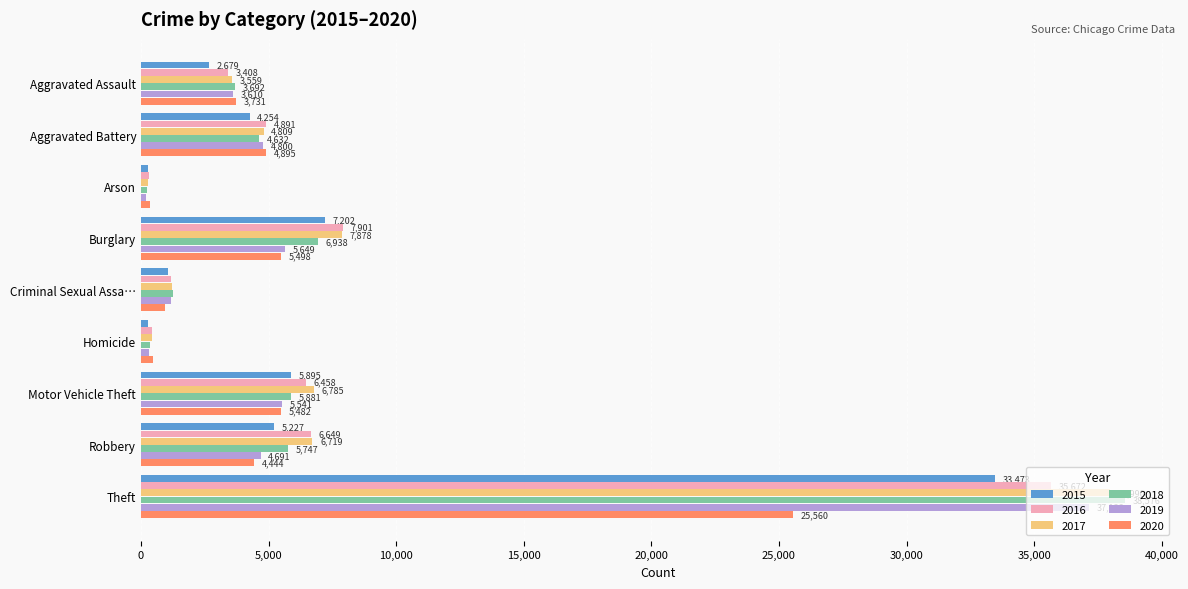

What is the total value across all series at Burglary?

41066